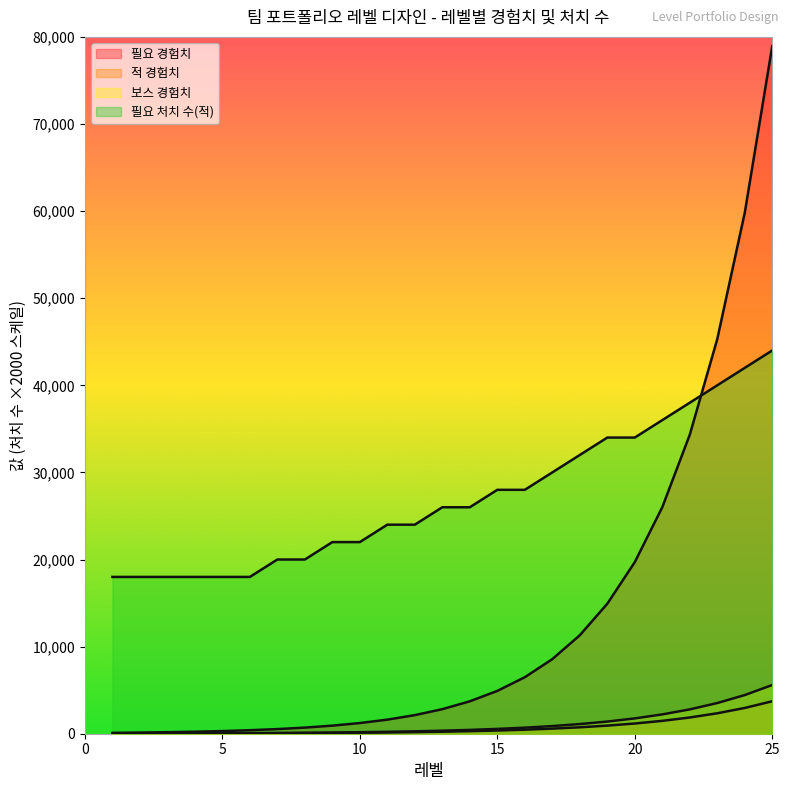

What is the total value across all series at 4?

18299